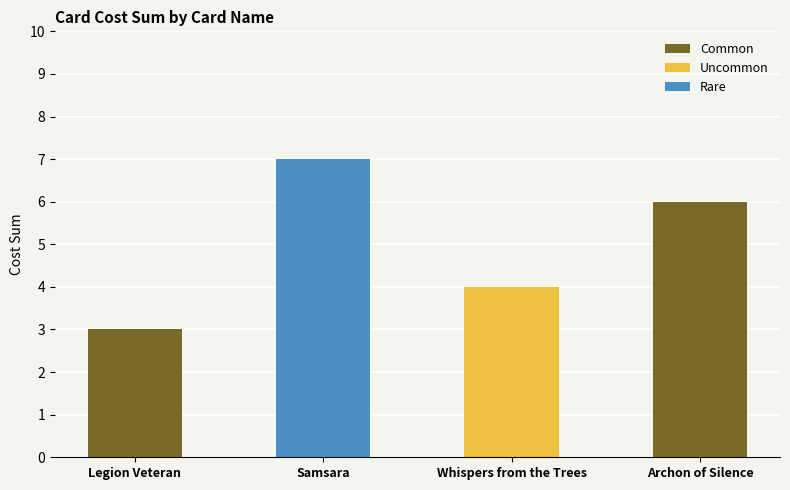

The Common series shows 2 at Archon of Silence. True or false?

False